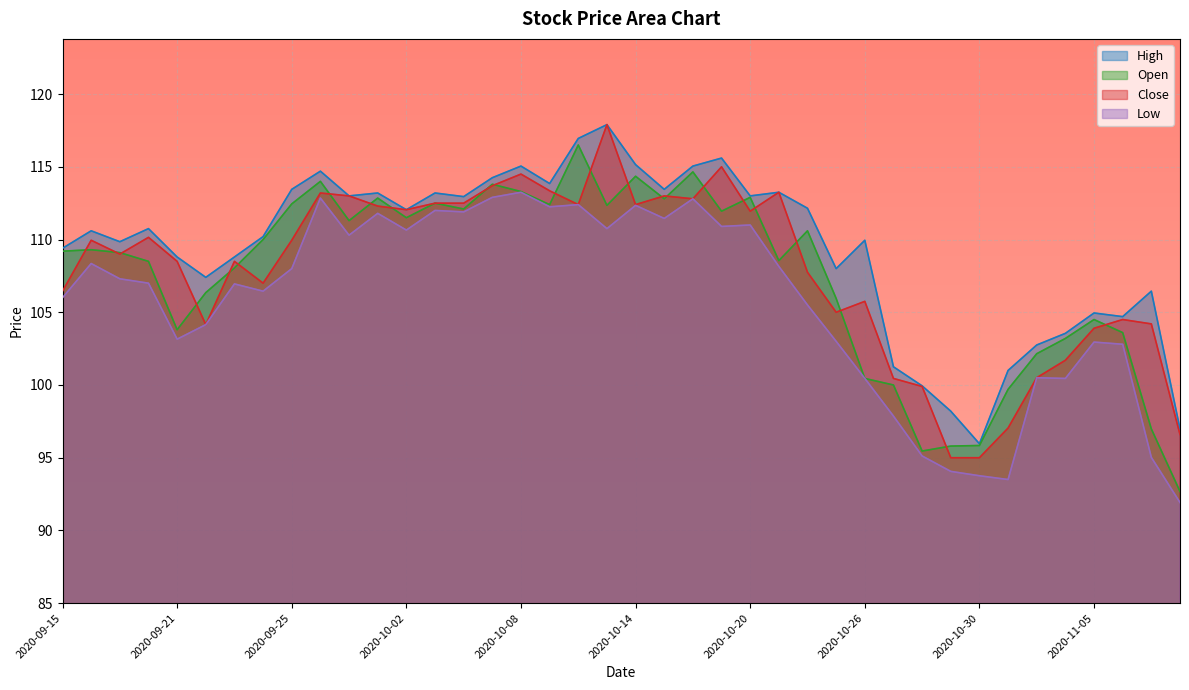

Which category has the lowest value across all series?

2020-11-10